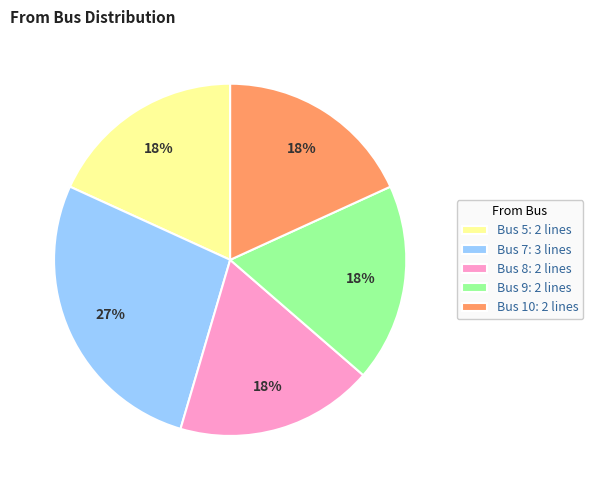

Is the sum of Bus 8: 2 lines and Bus 5: 2 lines greater than half?

No